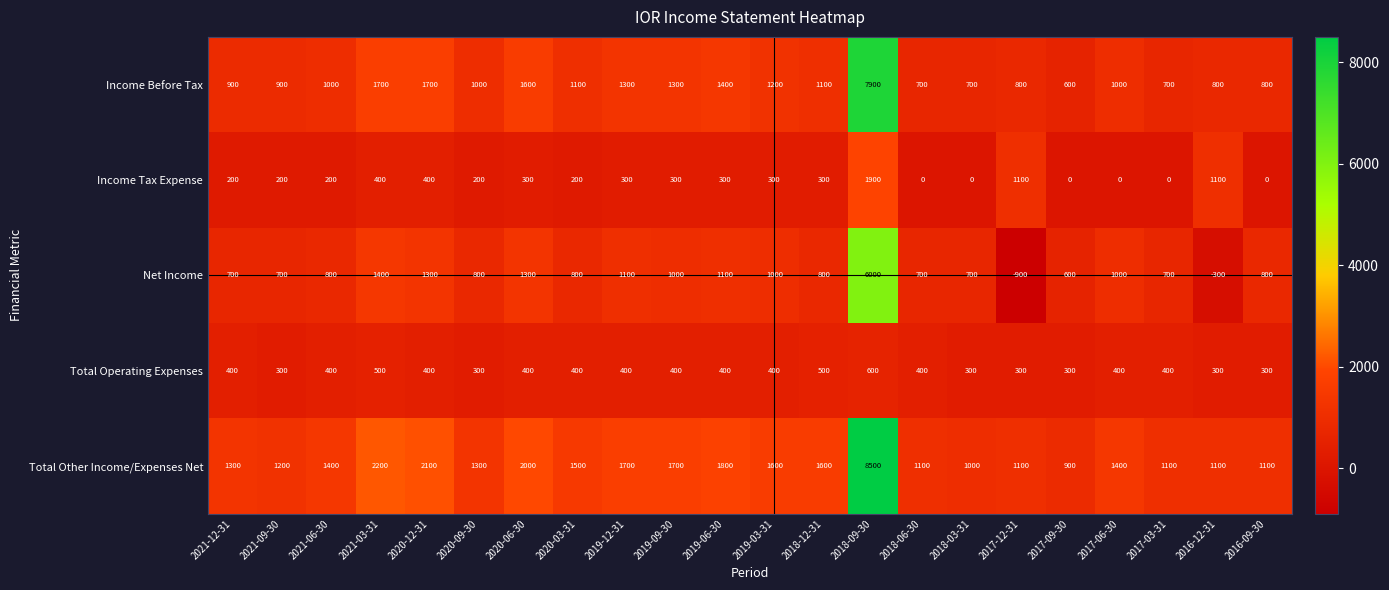

What is the difference between the second highest and minimum values in the Total Operating Expenses series?

200